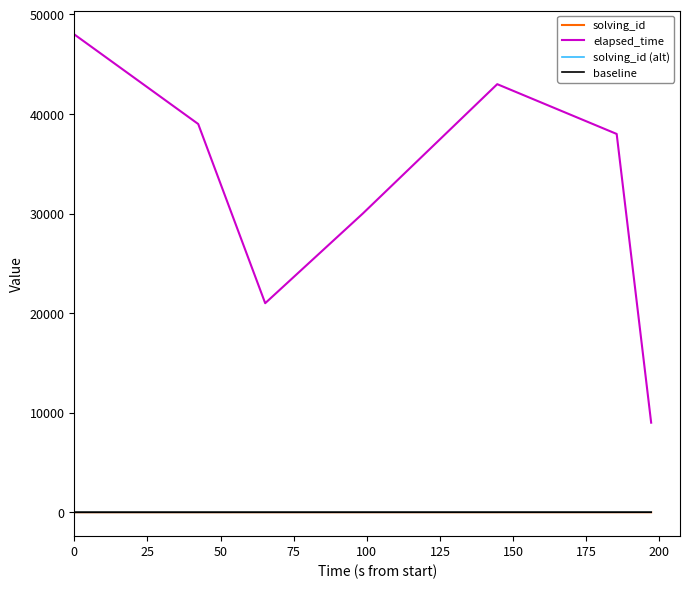

True or false: elapsed_time and solving_id (alt) intersect in this chart.

False